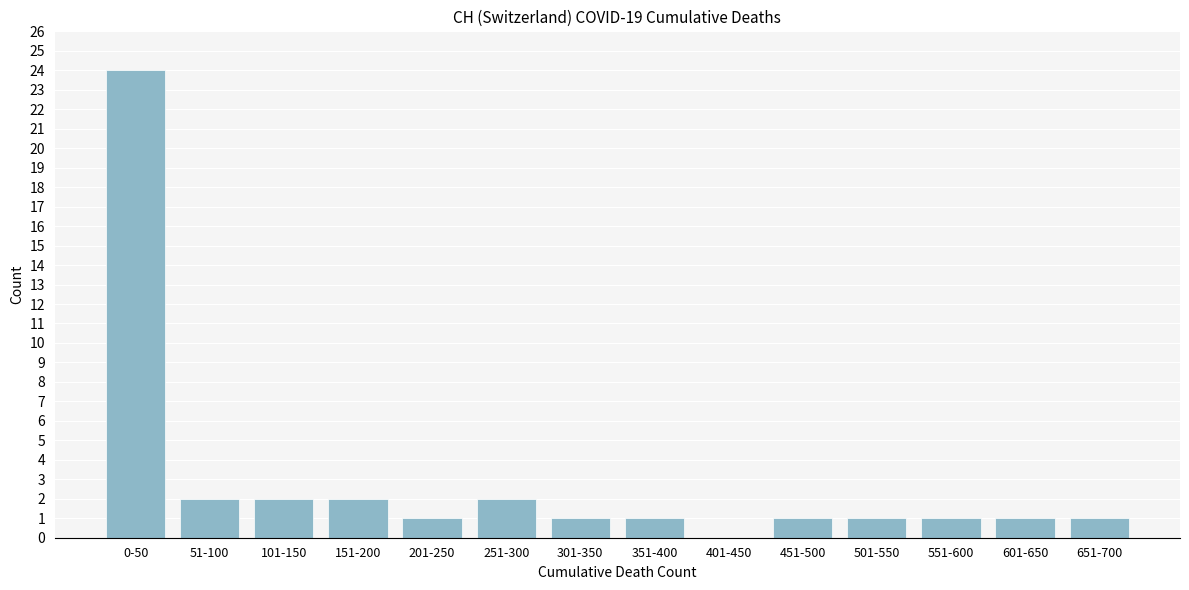

Reading left to right, extract all data points from this chart.

0-50=24	51-100=2	101-150=2	151-200=2	201-250=1	251-300=2	301-350=1	351-400=1	401-450=0	451-500=1	501-550=1	551-600=1	601-650=1	651-700=1